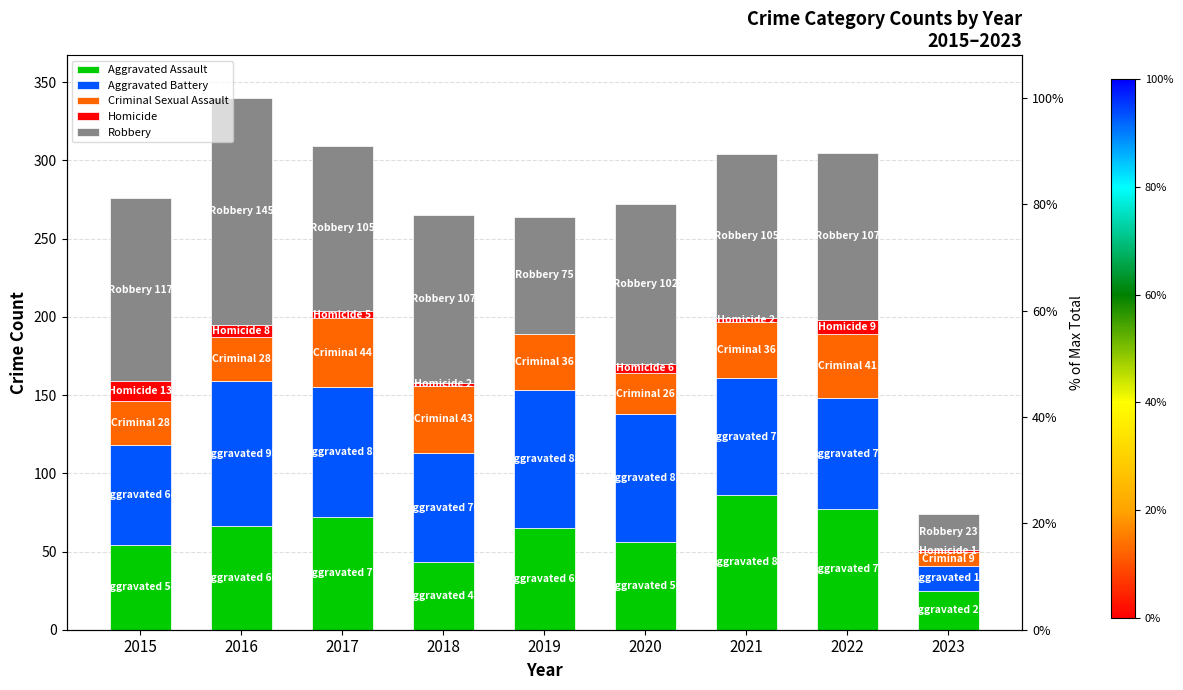

Where does the Aggravated Battery series first go above 75?

2016